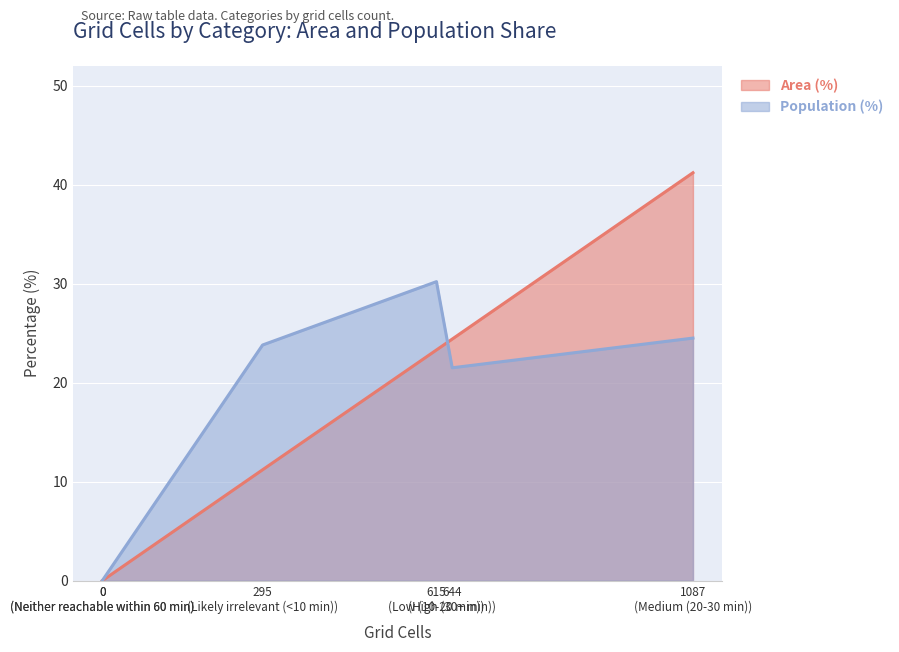

What is the difference between the highest and lowest values at Likely irrelevant (<10 min)?

12.6